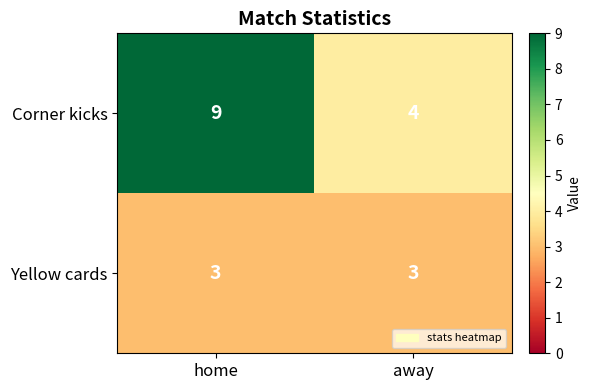

What is the approximate value of Corner kicks at away?

4